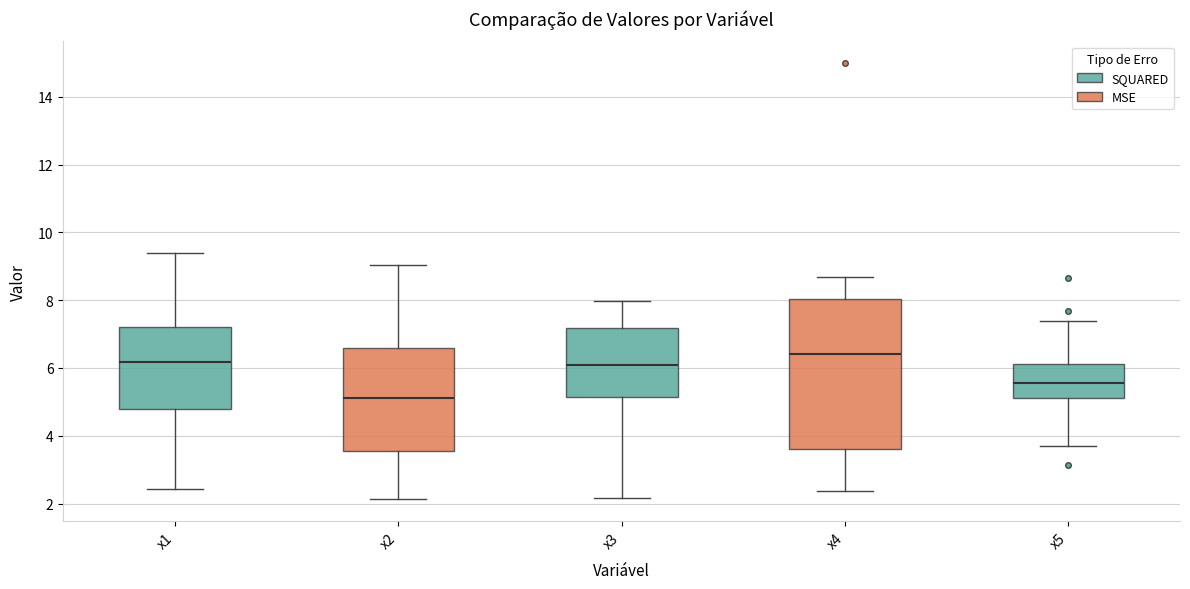

Where does the lower whisker of the box for x5 end on the y-axis? The values are not printed on the chart, so give them approximately, as read against the axis.

3.6